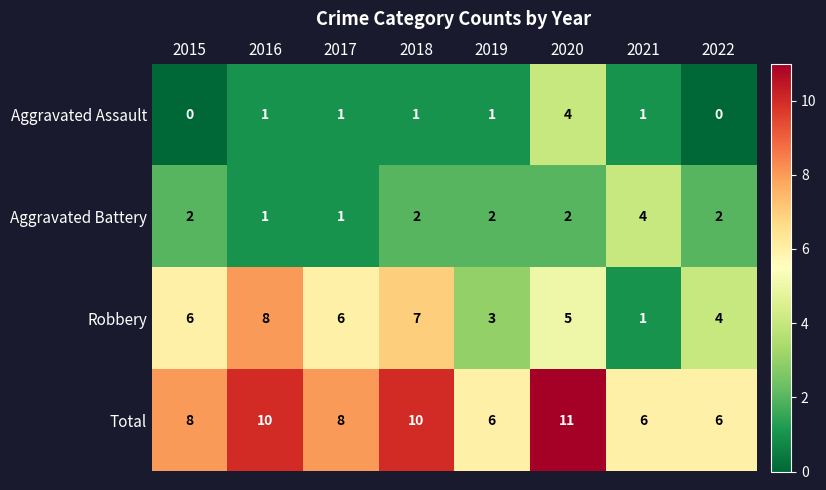

True or false: Total has a value of 4 at 2016.

False